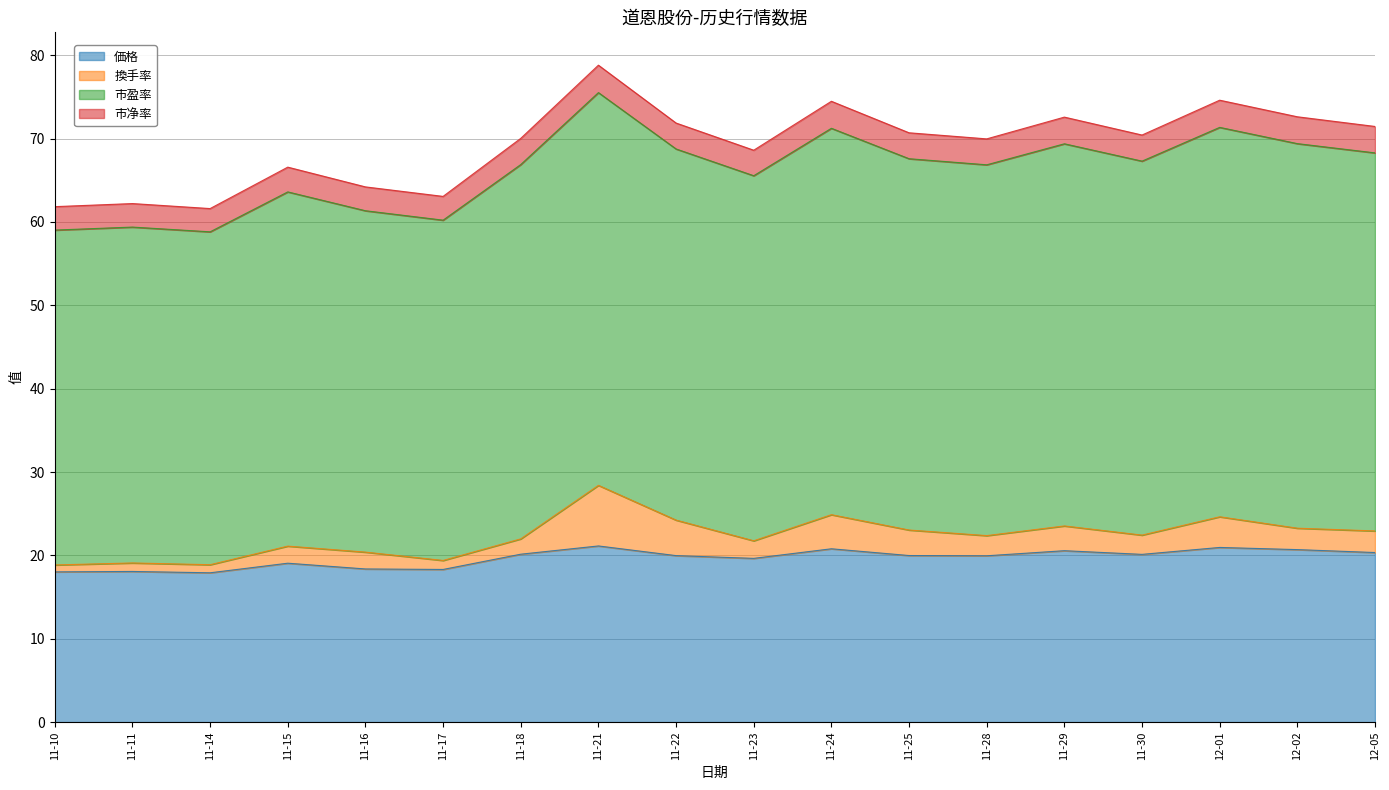

What is the average value of the 市净率 series?

3.1